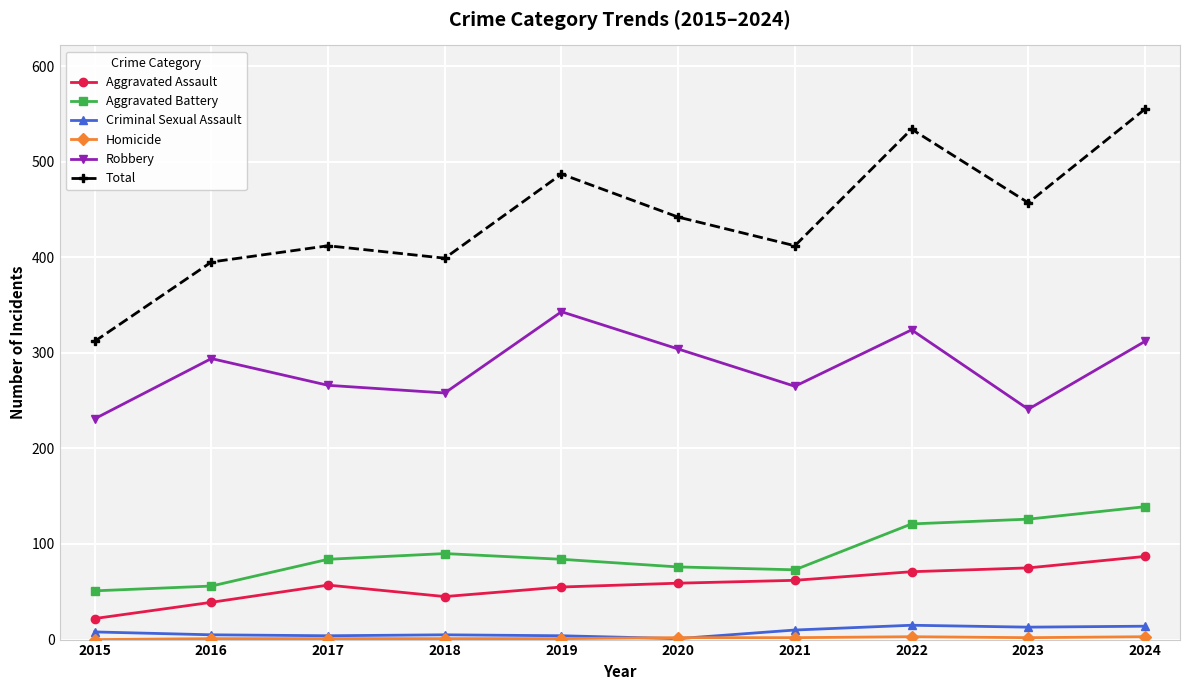

How many lines are shown in the chart?

6